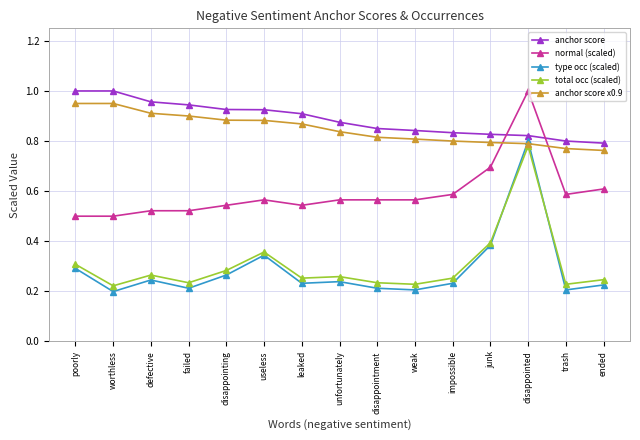

Is the value of anchor score x0.9 at ended greater than the value of total occ (scaled) at useless?

Yes